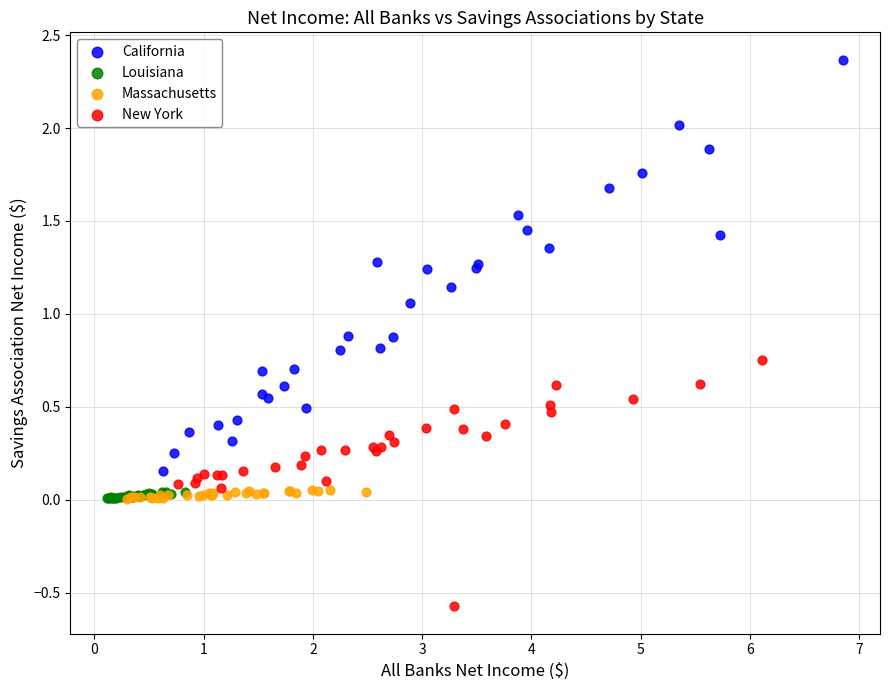

Which series has the widest spread of Y values?

California